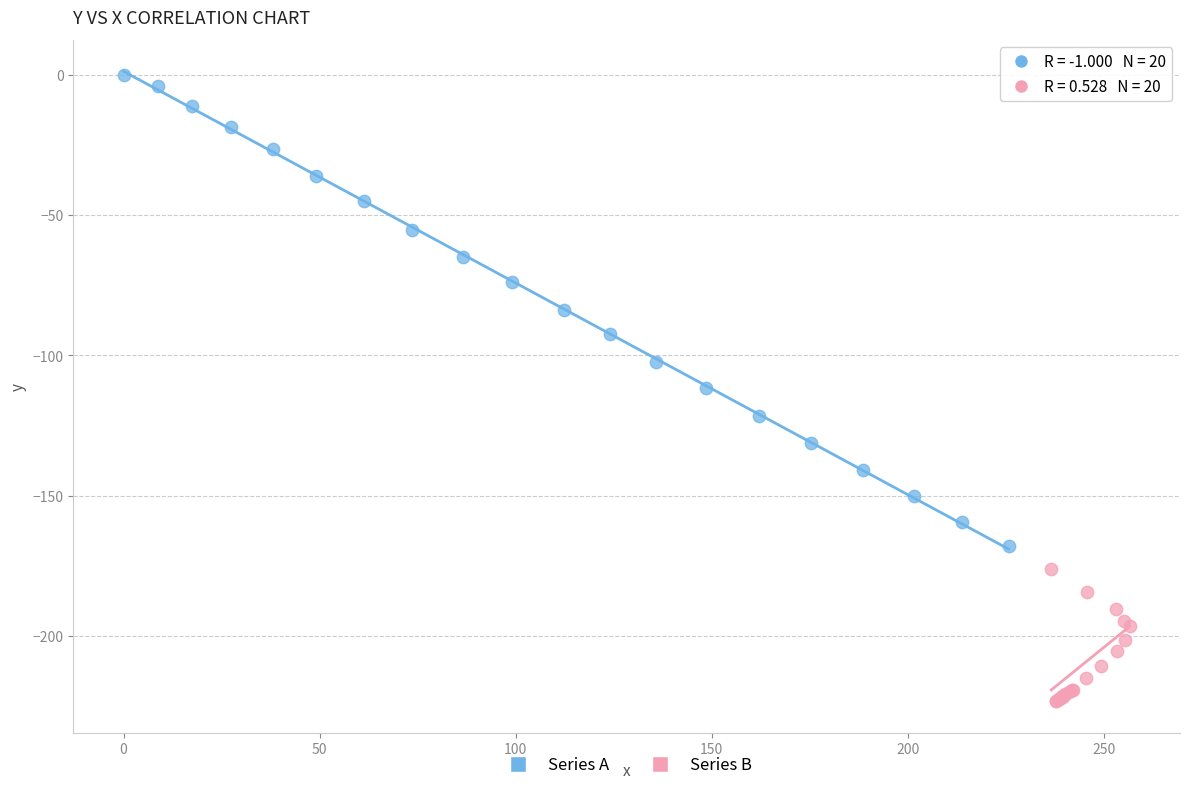

Which series contains the highest Y value?

Series A